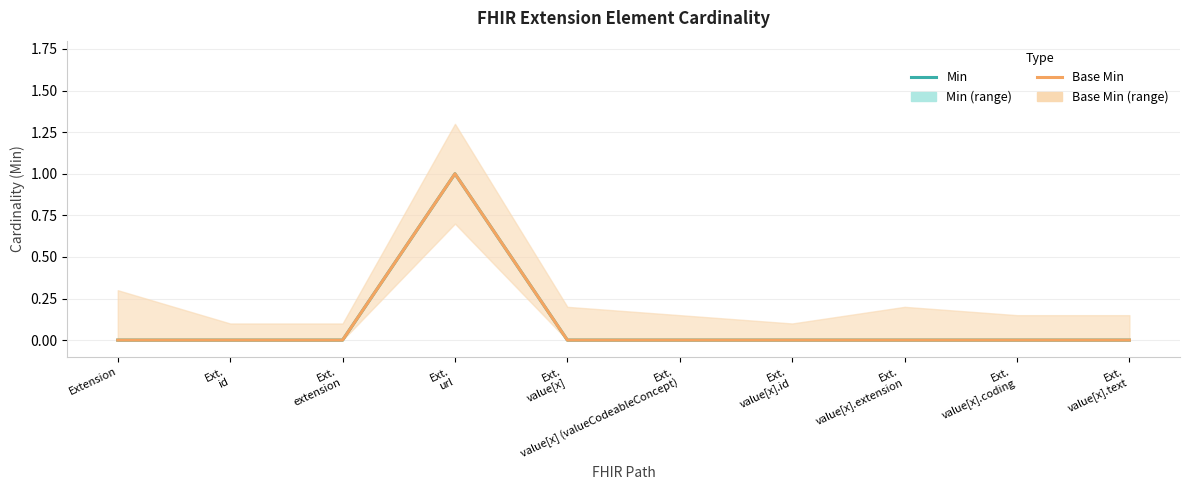

Reading right to left, what are all the values shown in this chart?

Min: 0	0	0	0	0	0	1	0	0	0
Base Min: 0	0	0	0	0	0	1	0	0	0